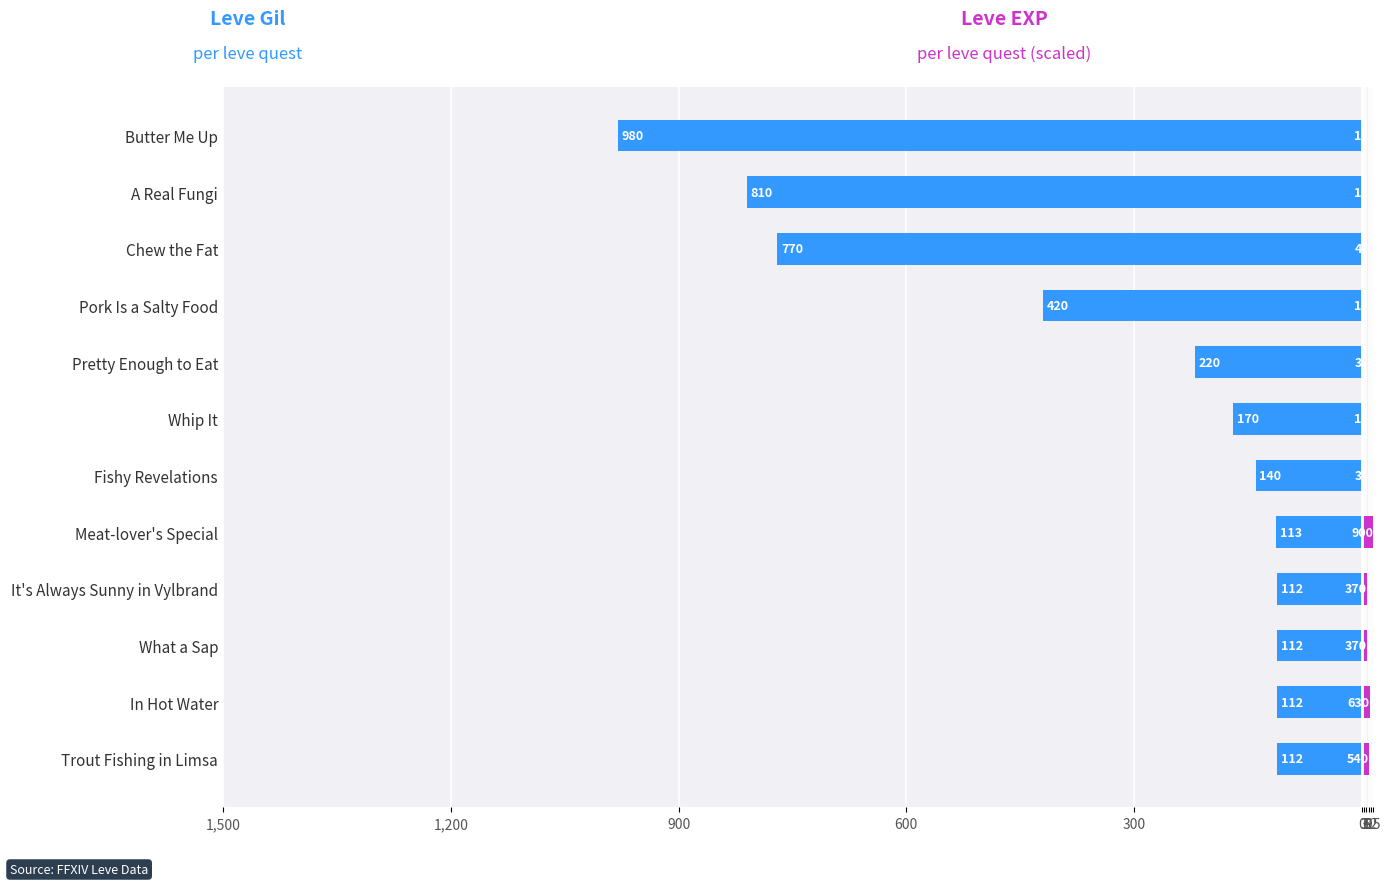

What is the spread (max minus min) of values at A Real Fungi?

810.0